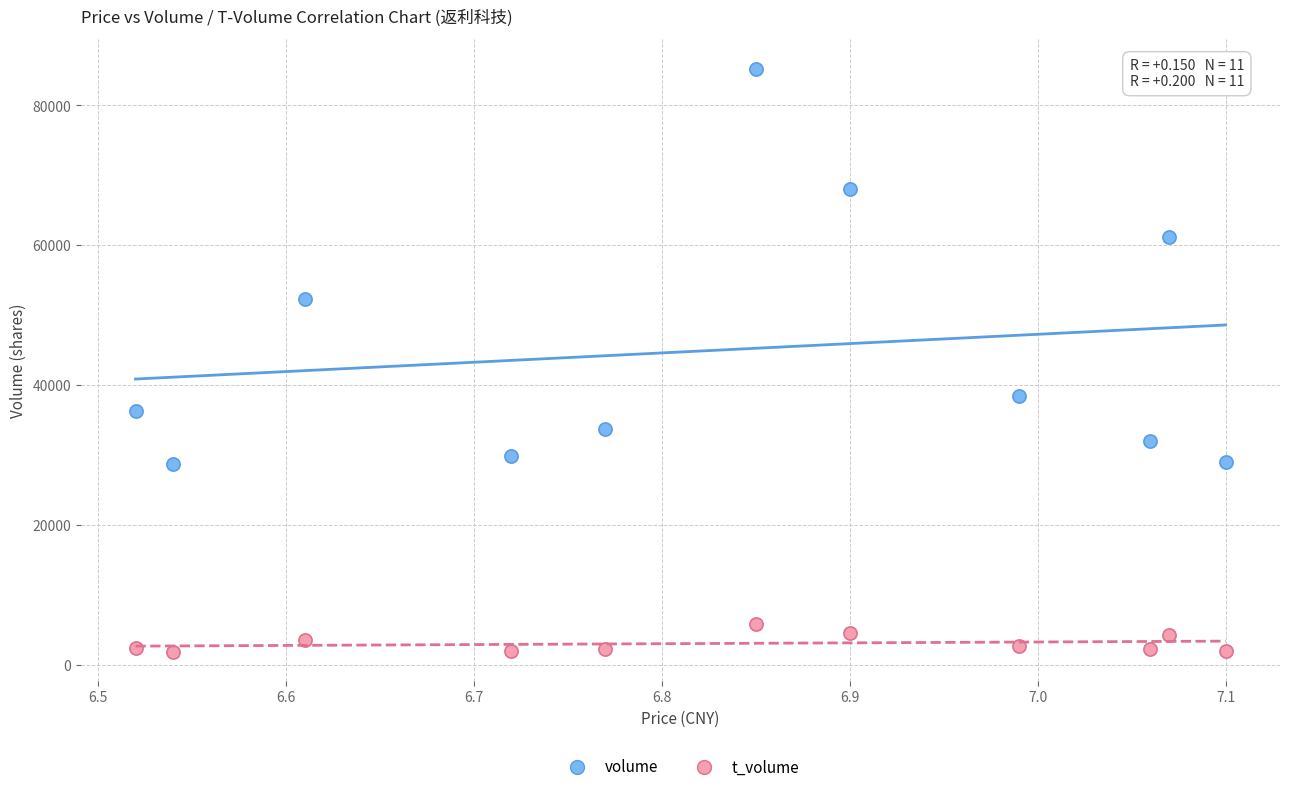

Which series reaches the maximum Y coordinate?

volume